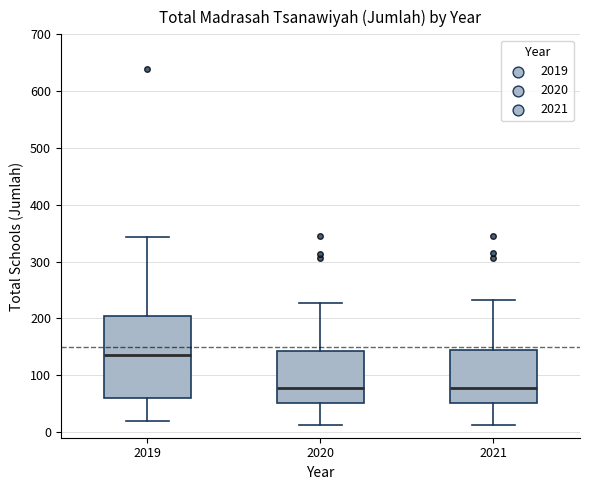

Where does the median line of the box at x = 2019 sit on the y-axis? The values are not printed on the chart, so give them approximately, as read against the axis.

140